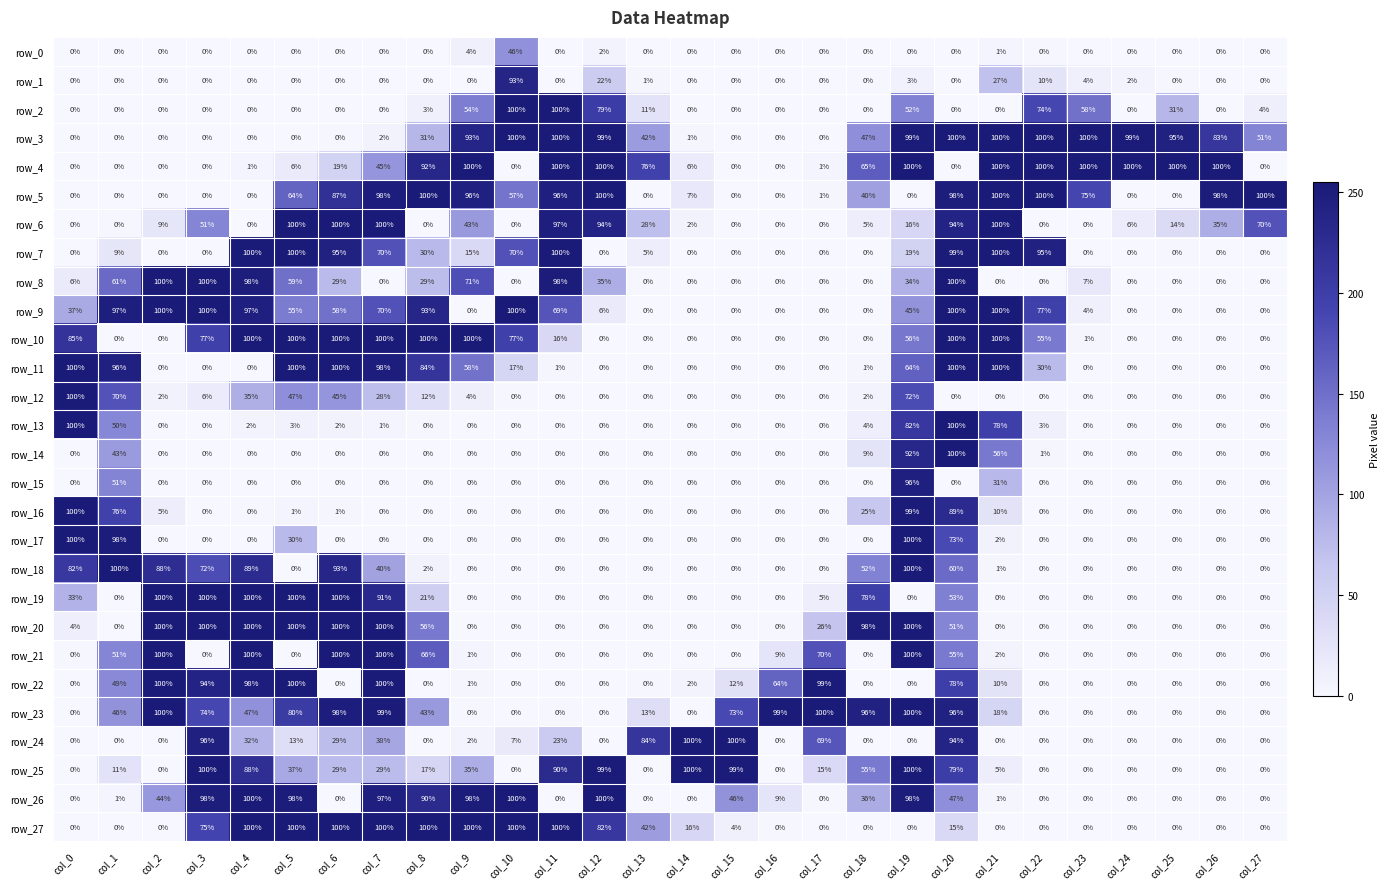

At which category is the sum across all series the highest?

col_20